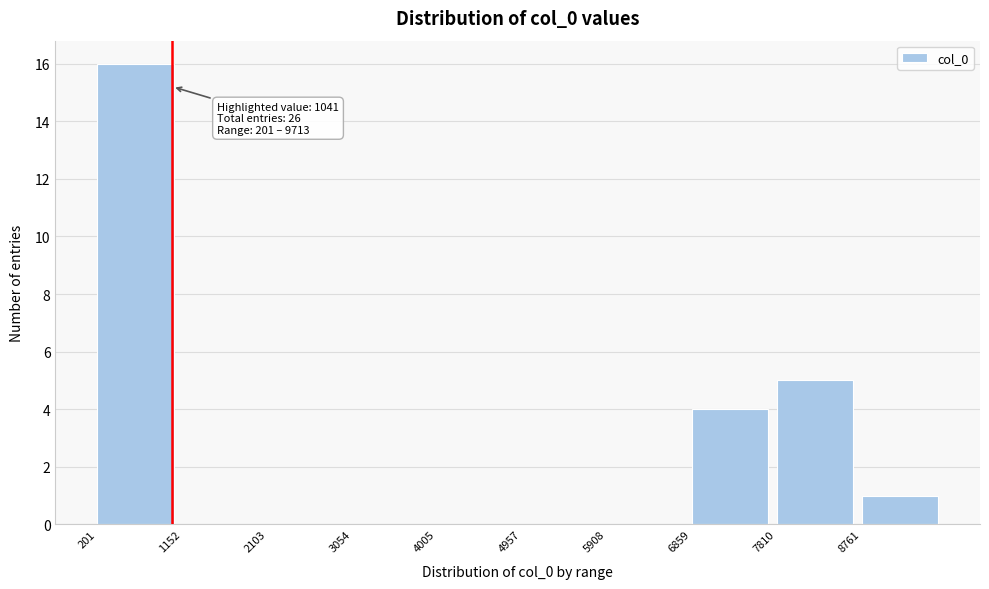

Over which range of the x-axis is the bar tallest?

200 to 1200